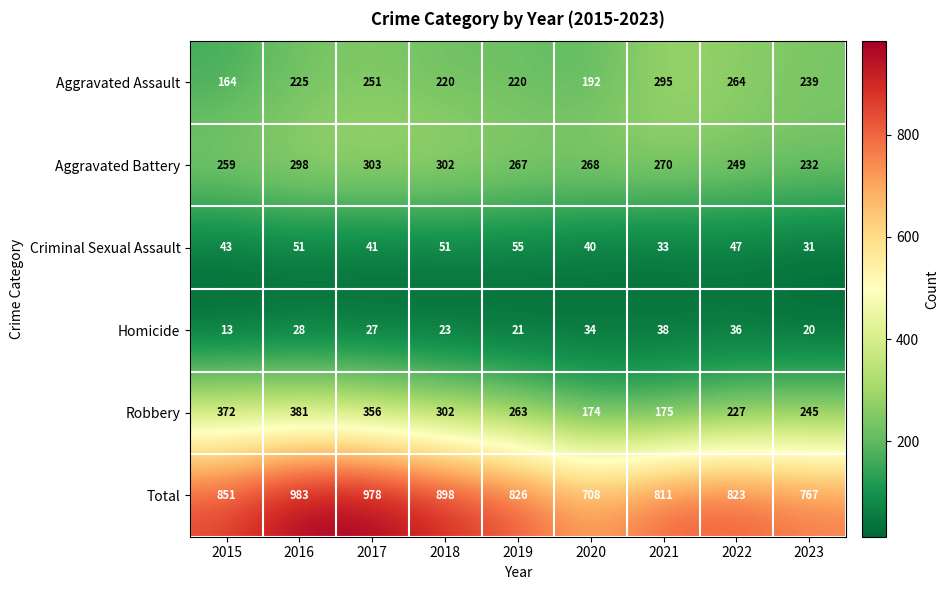

At 2019, list the series in order from smallest to largest.

Homicide, Criminal Sexual Assault, Aggravated Assault, Robbery, Aggravated Battery, Total